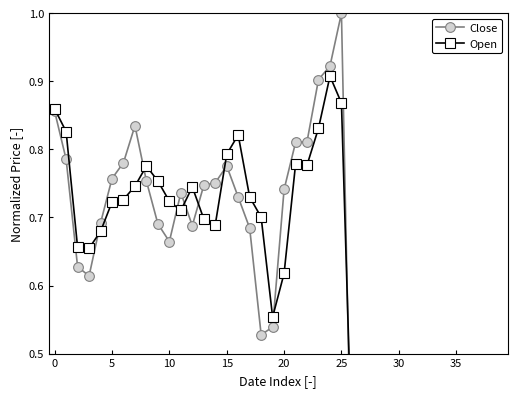

What is the spread (max minus min) of values at 18?

0.2